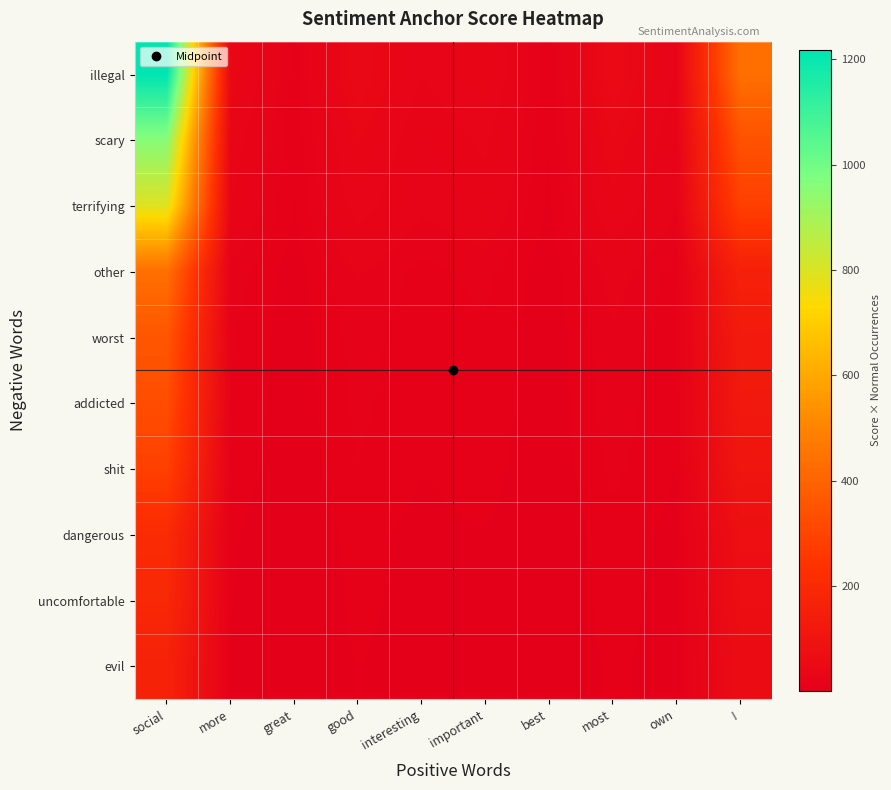

At interesting, list the series in order from smallest to largest.

evil, uncomfortable, dangerous, shit, addicted, worst, other, terrifying, scary, illegal